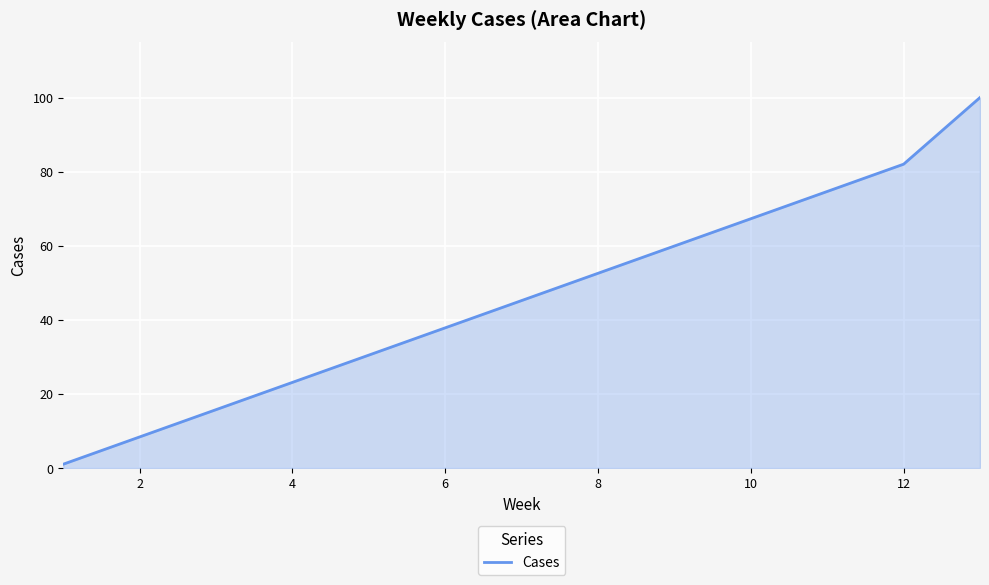

Reading left to right, list all the values displayed in this chart.

1	82	100